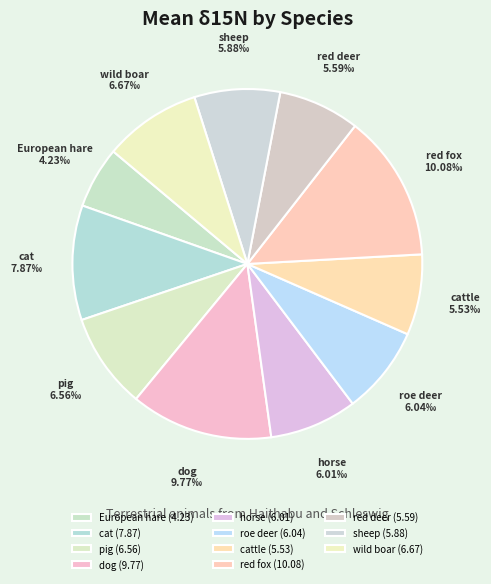

Combined, do cat and red fox account for over 50%?

No